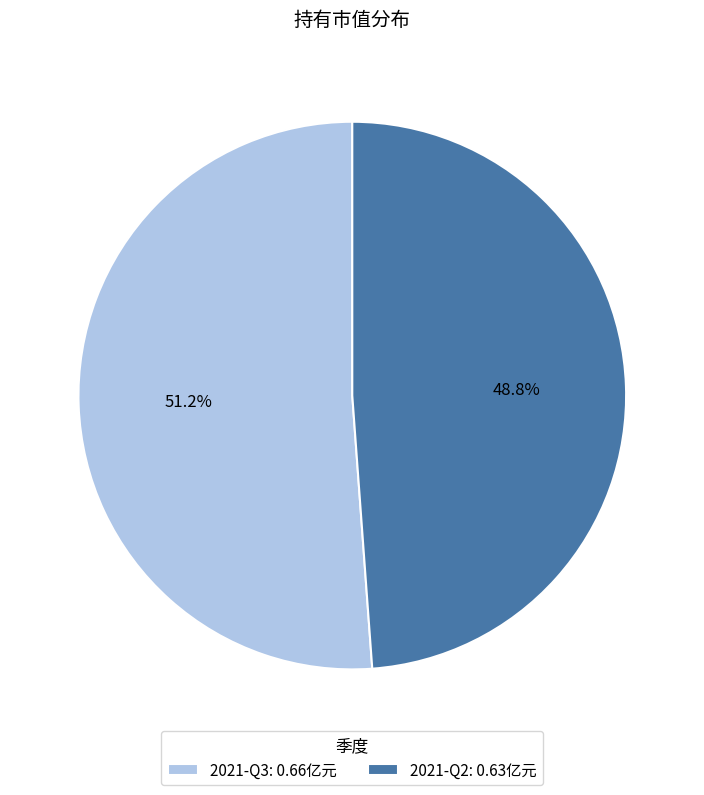

To the nearest percent, what portion does 2021-Q3 represent?

51%